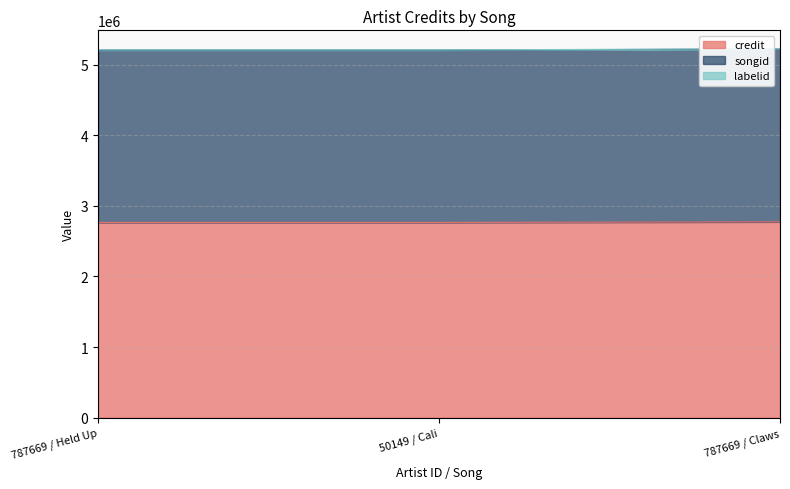

The credit series shows 958155 at 787669 / Claws. True or false?

False